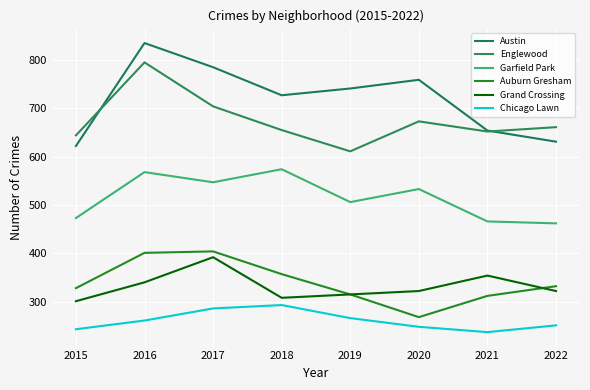

Rank the series at 2015 from highest to lowest value.

Englewood, Austin, Garfield Park, Auburn Gresham, Grand Crossing, Chicago Lawn